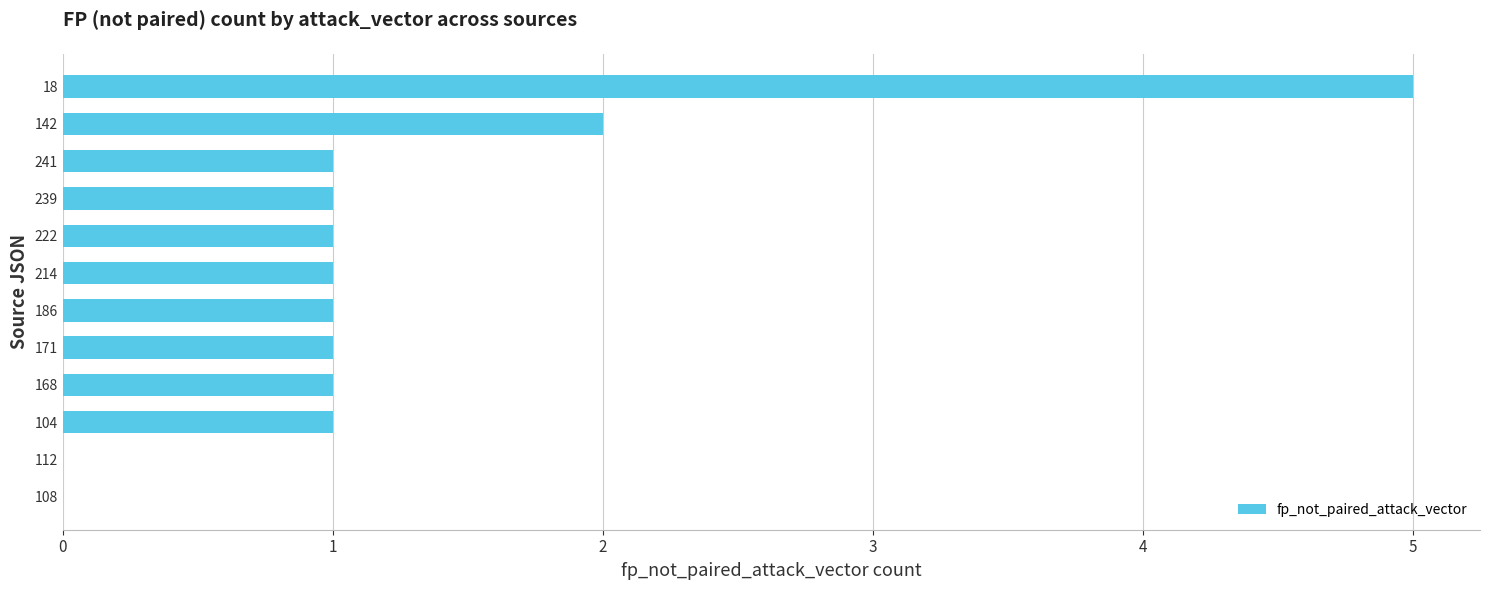

What is the maximum value shown in the chart?

5